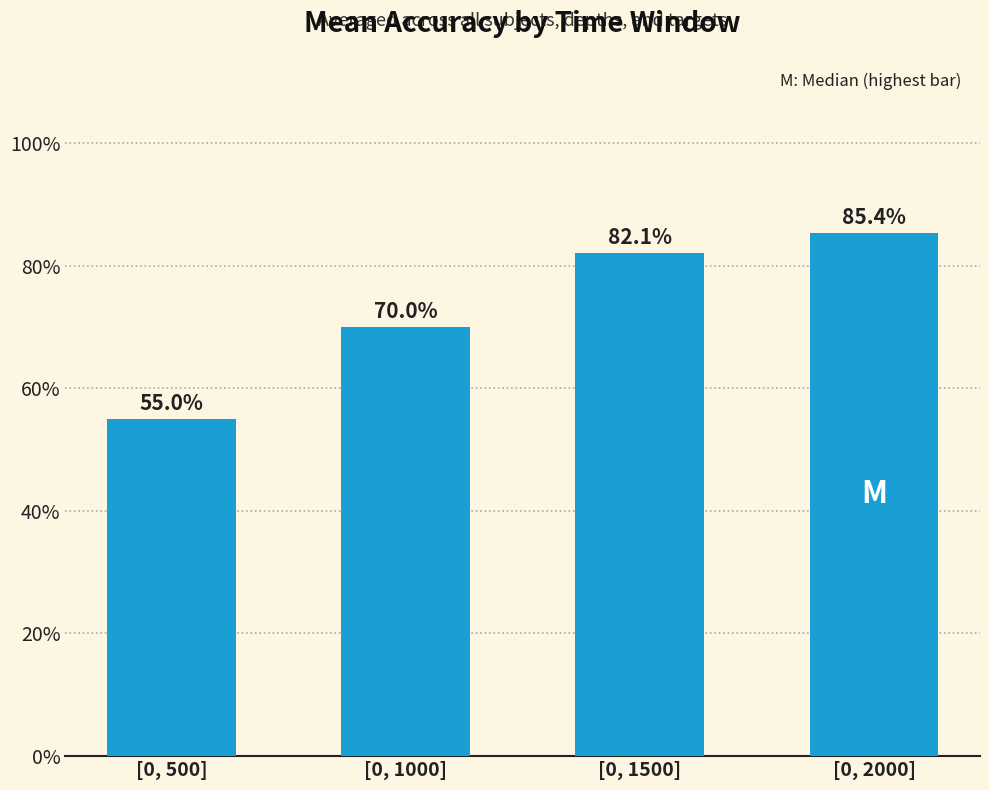

What is the difference between the maximum and minimum values?

0.3